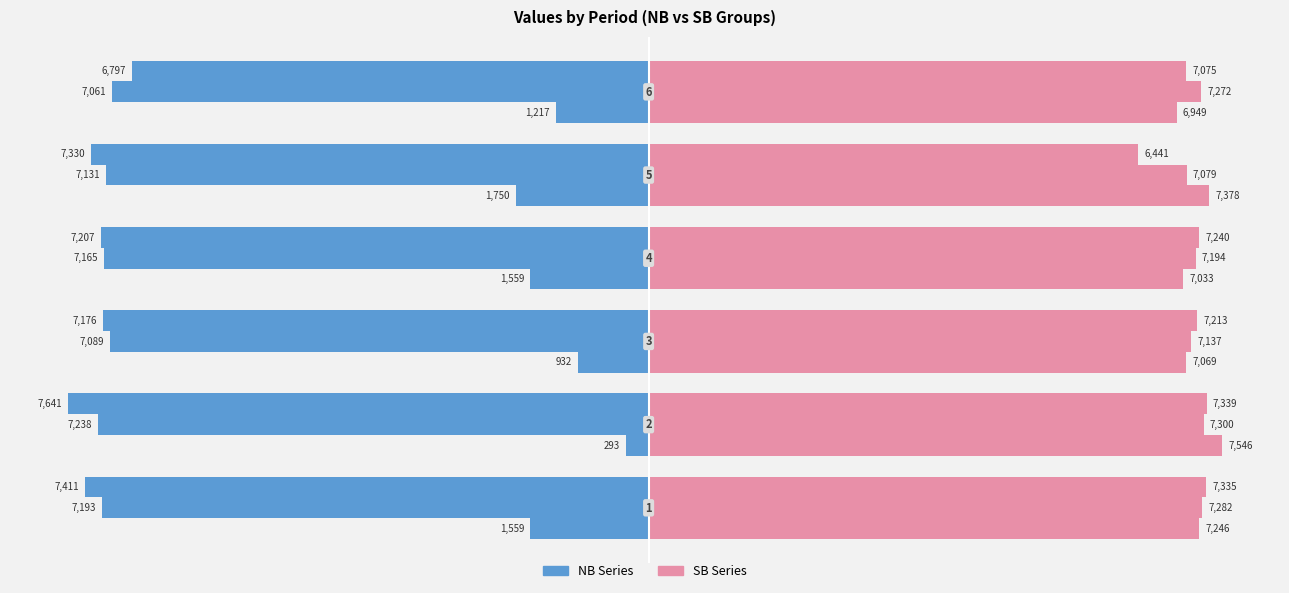

How many series are shown in this chart?

2